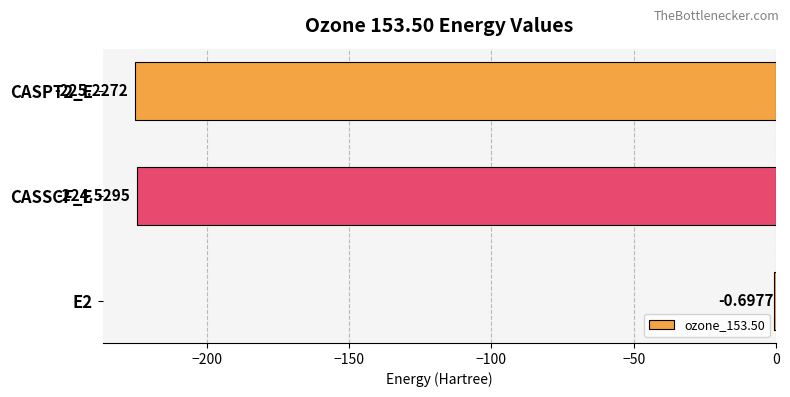

Where is the data nearest to the value -112?

E2